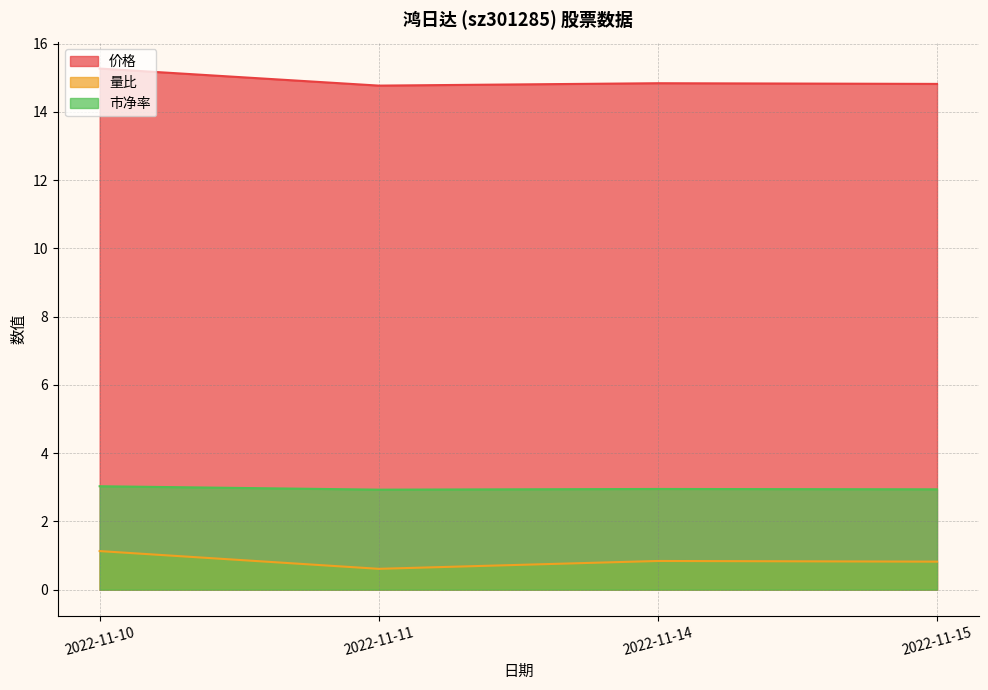

Where is the first local maximum for 价格?

2022-11-14